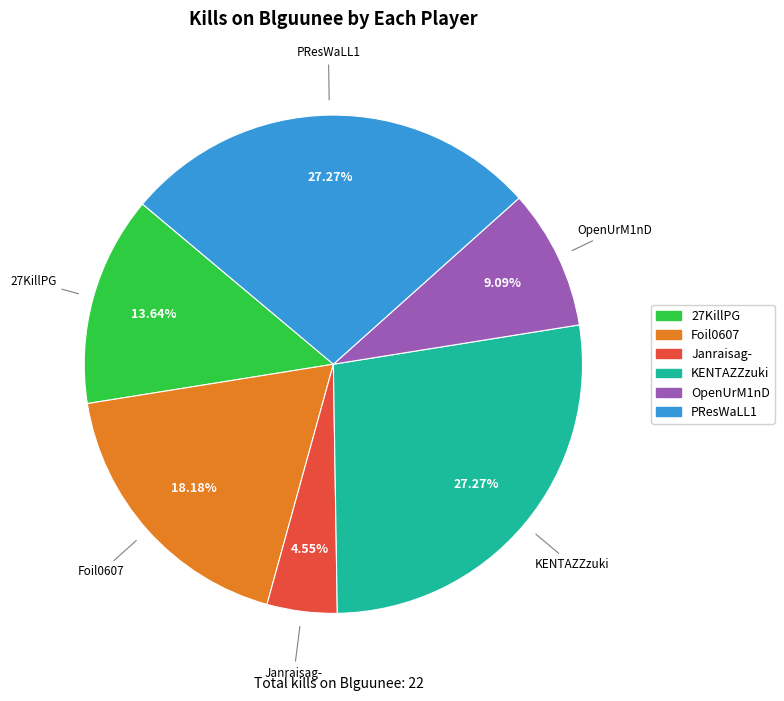

Is there a majority slice in this chart?

No